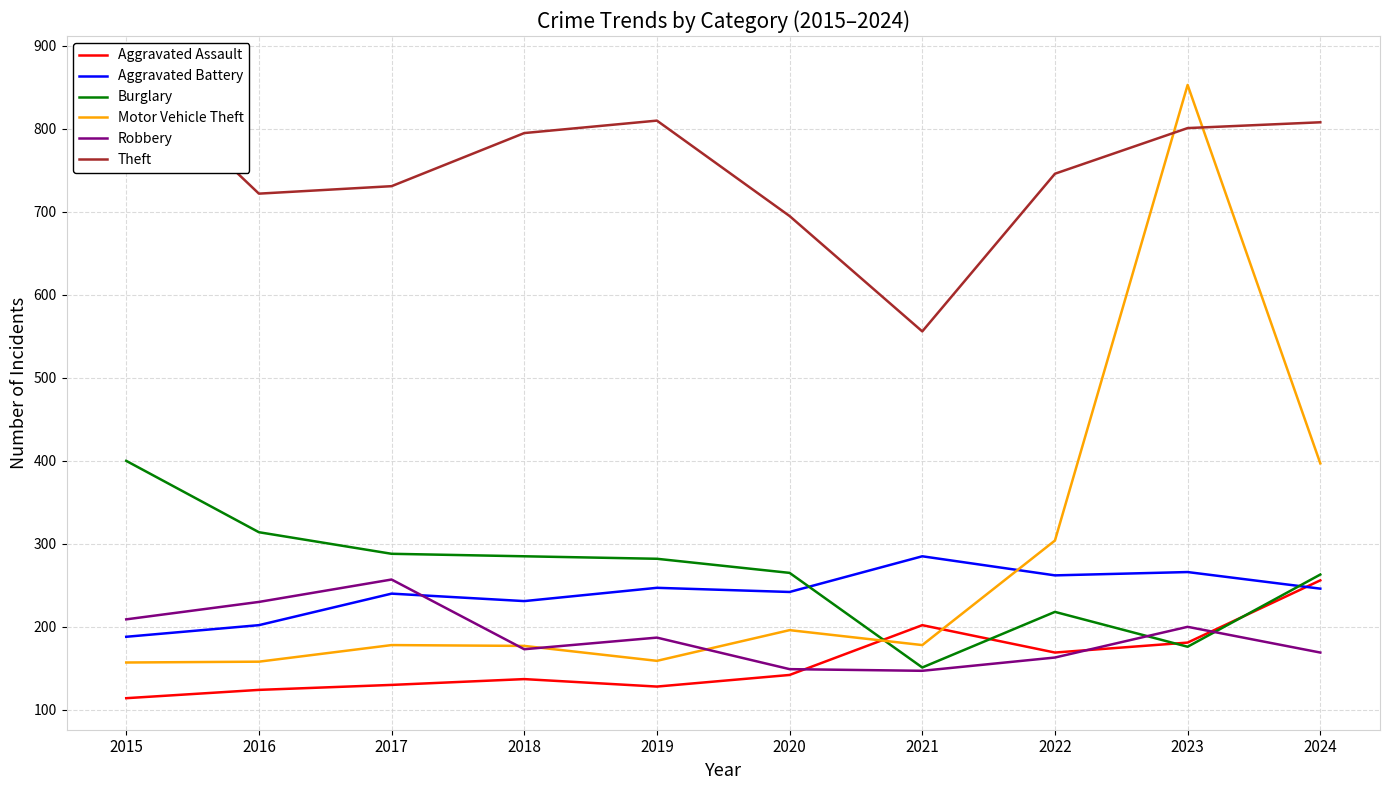

At 2016, list the series in order from largest to smallest.

Theft, Burglary, Robbery, Aggravated Battery, Motor Vehicle Theft, Aggravated Assault